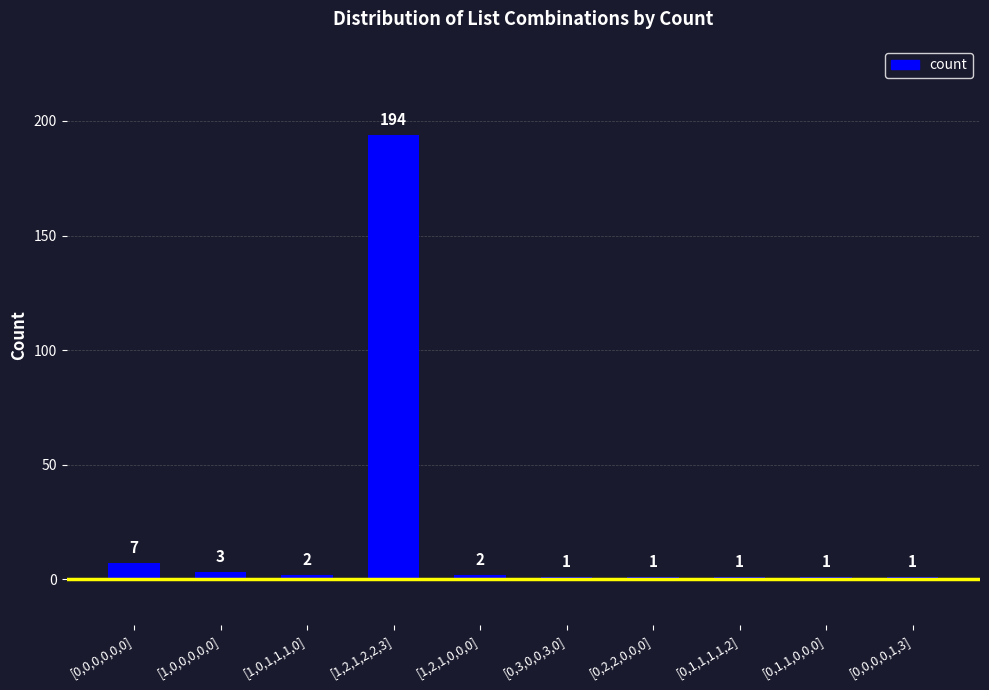

What is the difference between the maximum and minimum values?

193